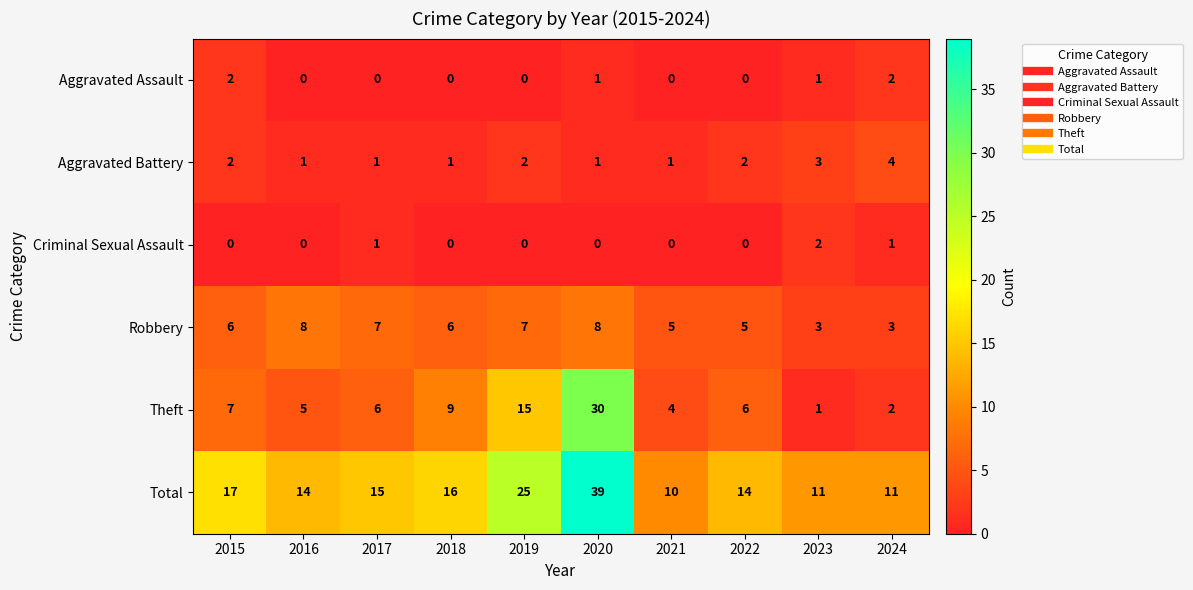

Count the Aggravated Battery values in the range 1 to 2.

8